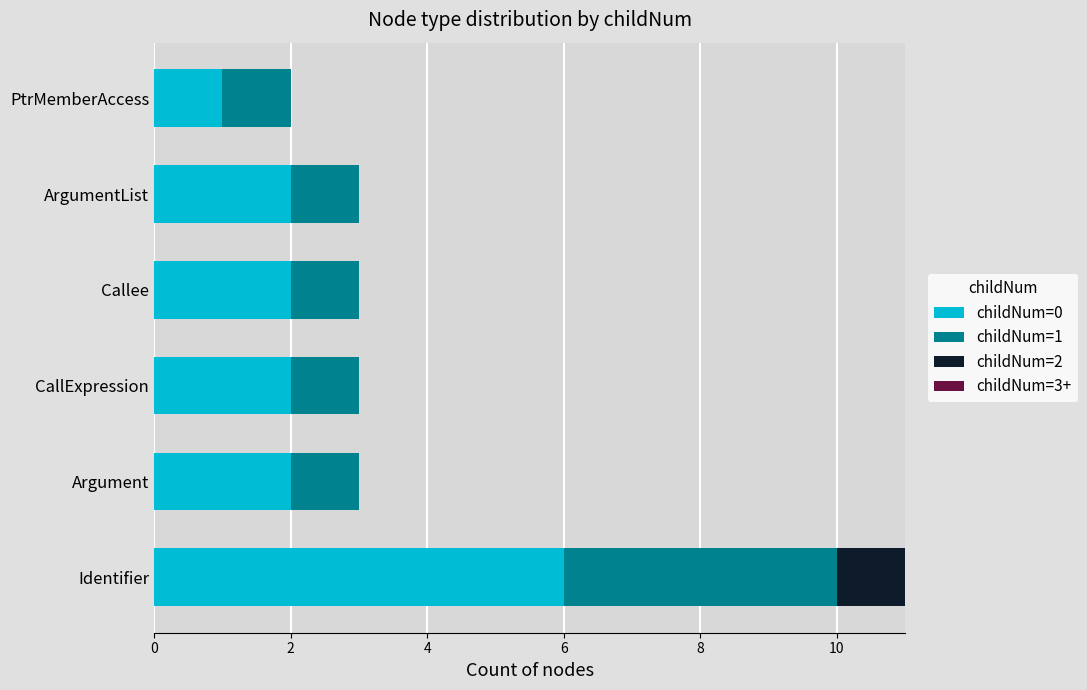

What is the total value across all series at CallExpression?

3